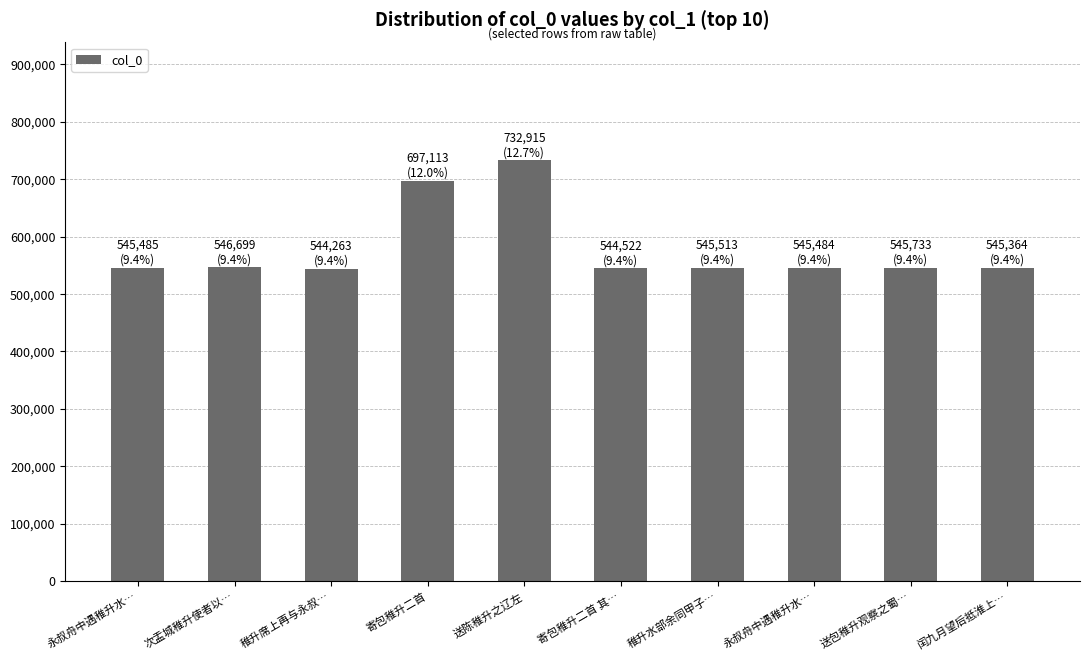

Reading left to right, transcribe all the data shown in this chart.

545485	546699	544263	697113	732915	544522	545513	545484	545733	545364